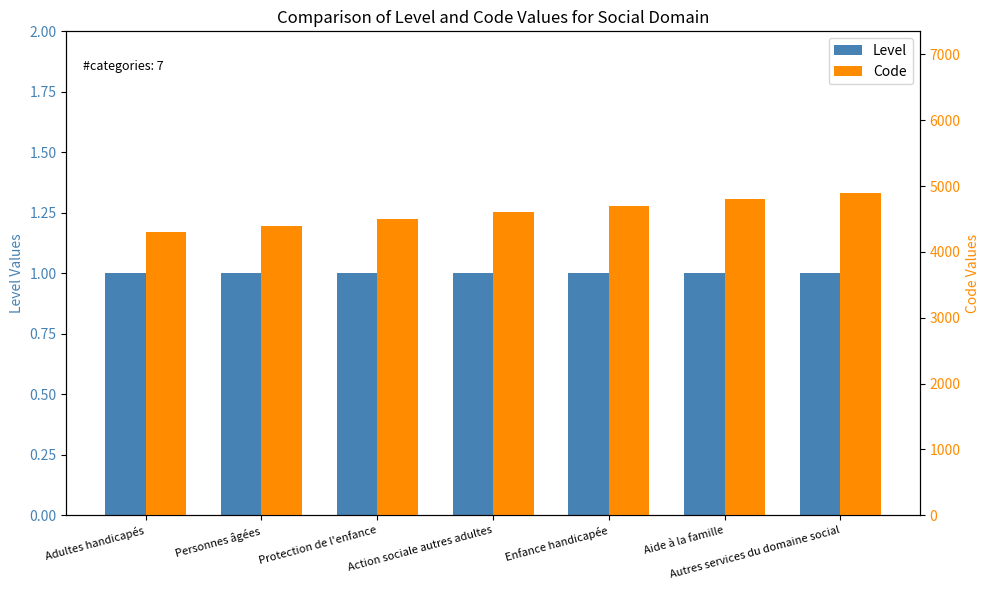

How many bars are there in total?

14